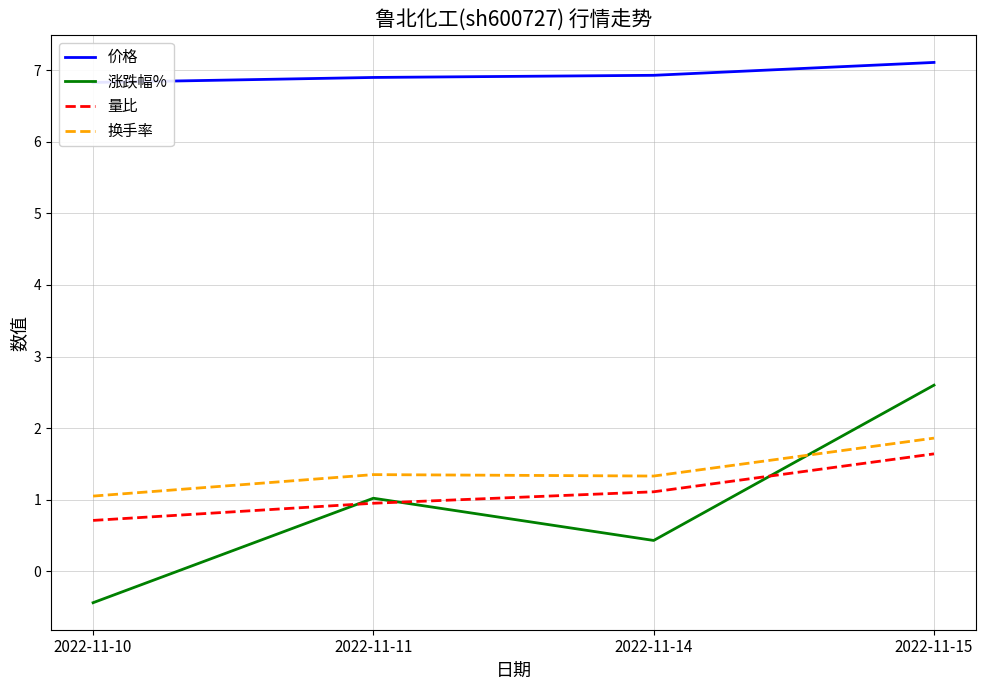

How many categories are shown in the chart?

4